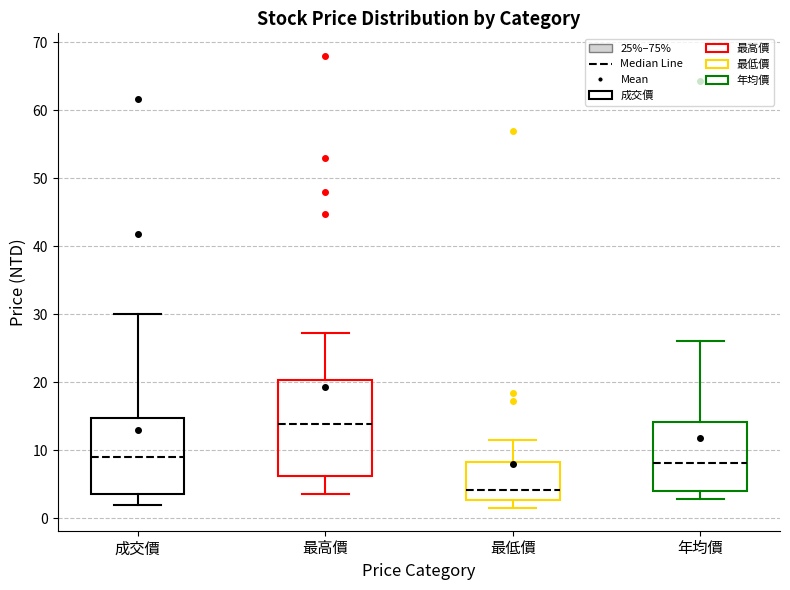

Reading left to right, transcribe this box plot: for each box, give where its median line is, the range the box spans, and where its two whiskers end, as read against the y-axis. The values are not printed on the chart, so give them approximately, as read against the axis.

成交價: median 9, box 4 to 15, whiskers 2 to 30
最高價: median 14, box 6 to 20, whiskers 4 to 27
最低價: median 4, box 3 to 8, whiskers 2 to 12
年均價: median 8, box 4 to 14, whiskers 3 to 26